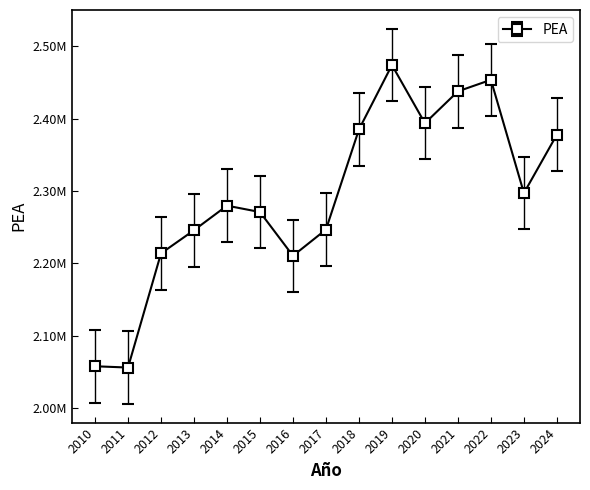

At which label does the data first exceed 2279822?

2014